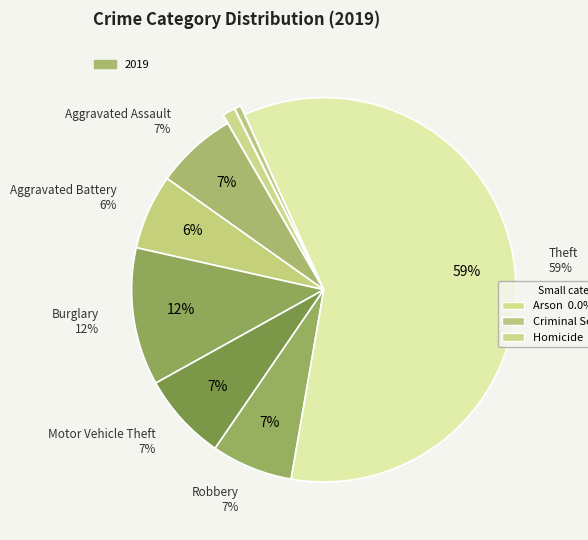

To the nearest percent, what portion does Criminal Sexual Assault represent?

1%